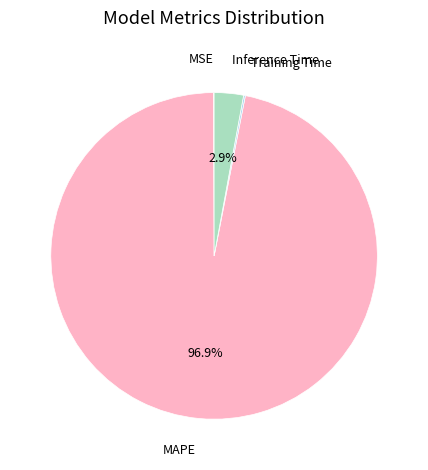

Is there a majority slice in this chart?

Yes